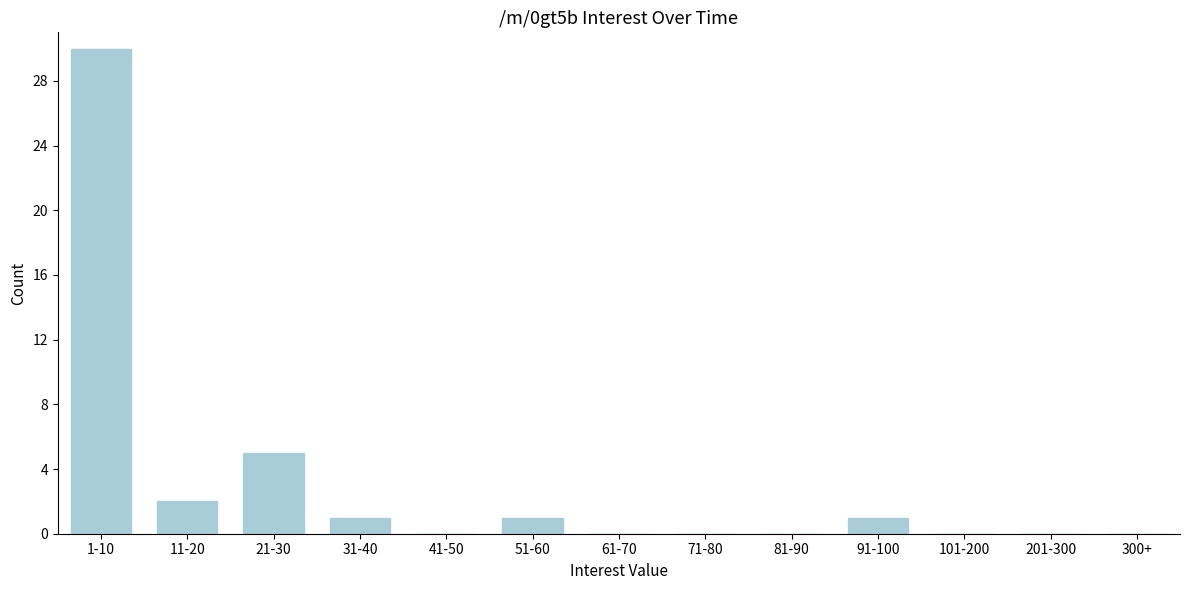

Reading left to right, extract all data points from this chart.

1-10=30	11-20=2	21-30=5	31-40=1	41-50=0	51-60=1	61-70=0	71-80=0	81-90=0	91-100=1	101-200=0	201-300=0	300+=0